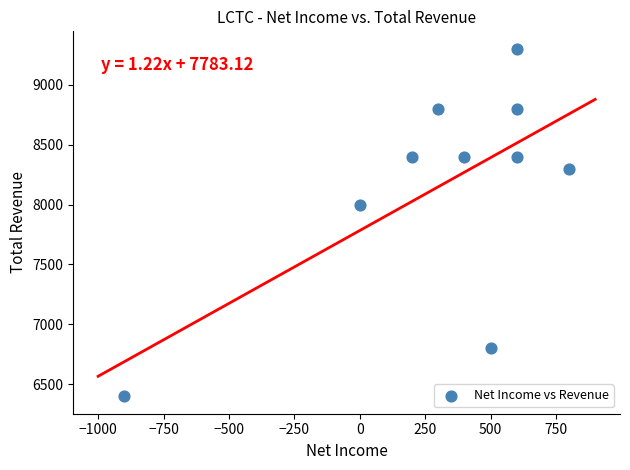

What is the average X value?

310